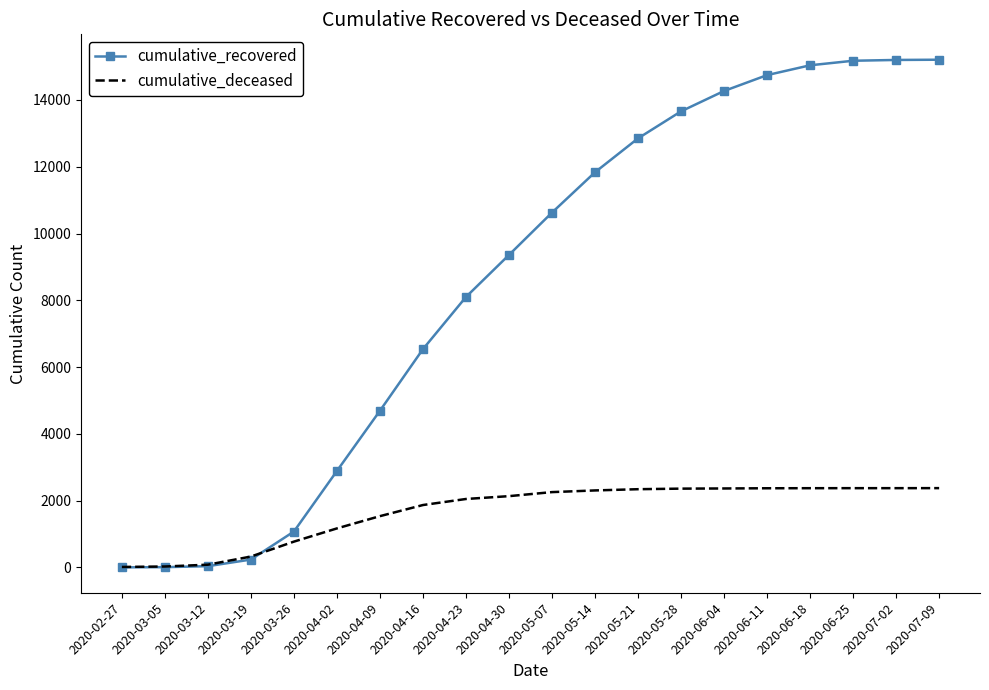

What is the average value of the cumulative_deceased series?

1674